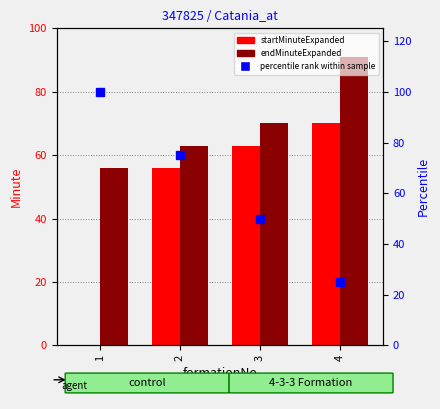

What is the average value of the startMinuteExpanded series?

47